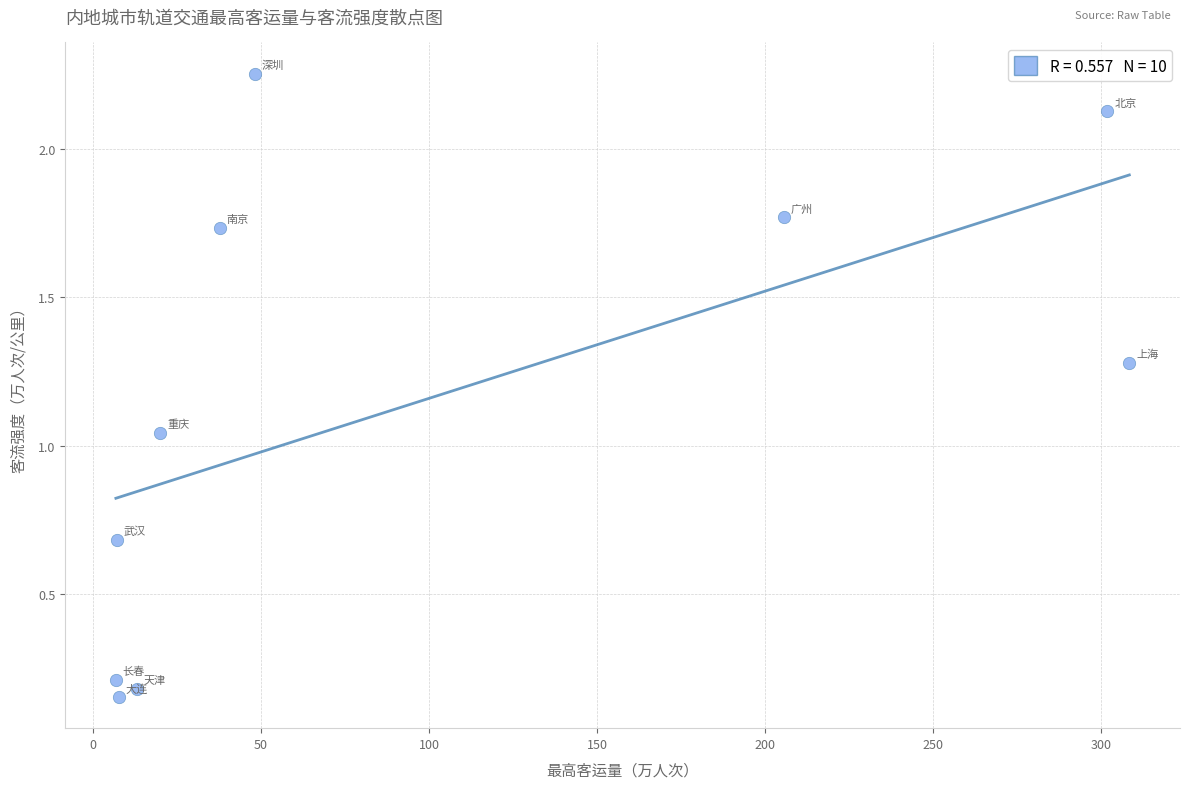

What is the average X value?

95.6